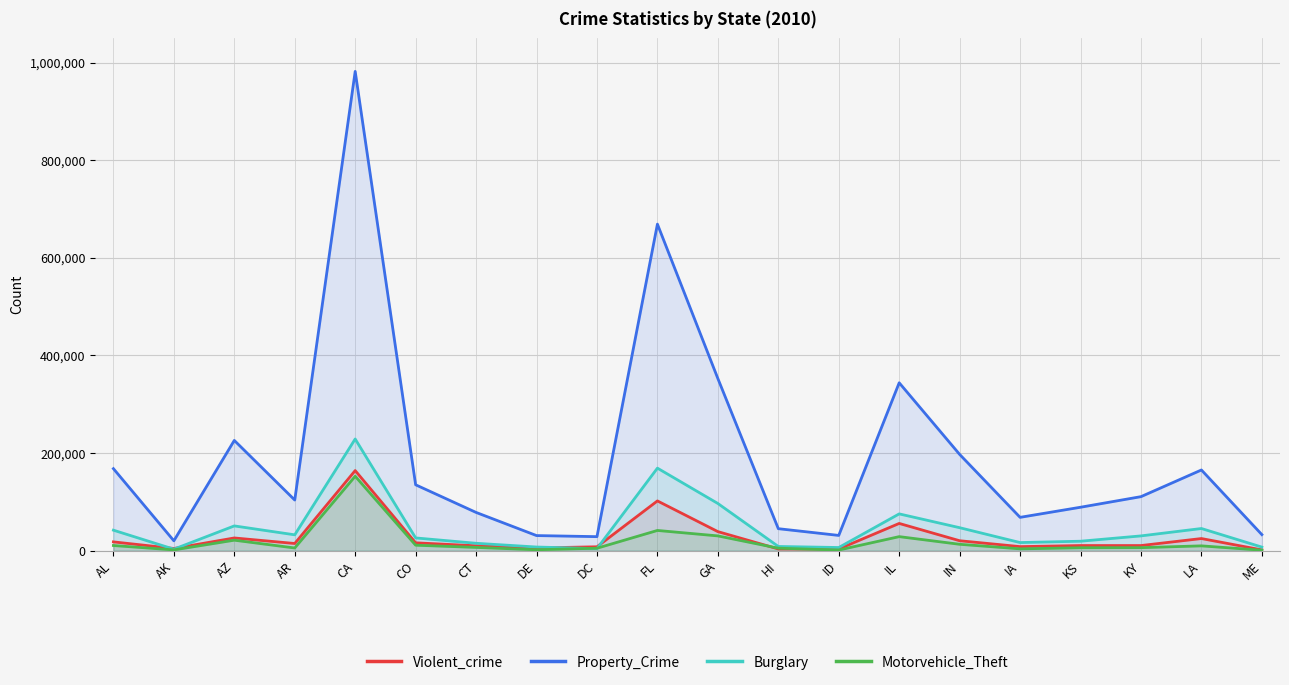

What is the label of the 16th point from the right?

CA